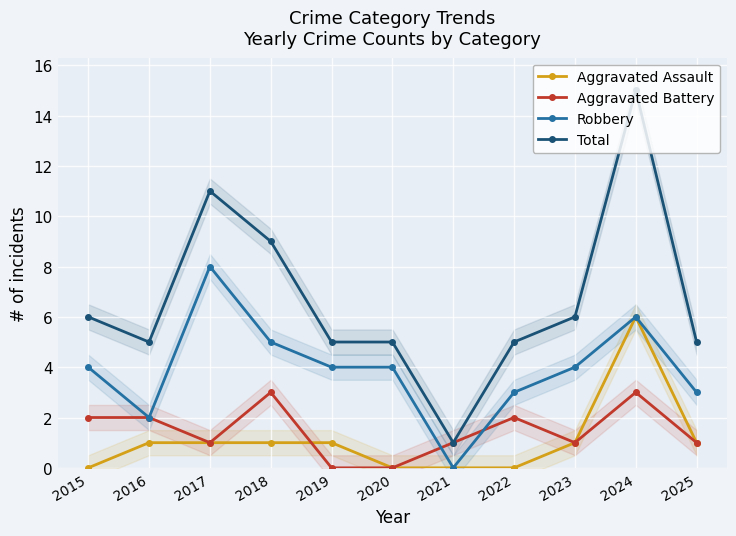

What is the value of the Total point at the 10th from the left?

15